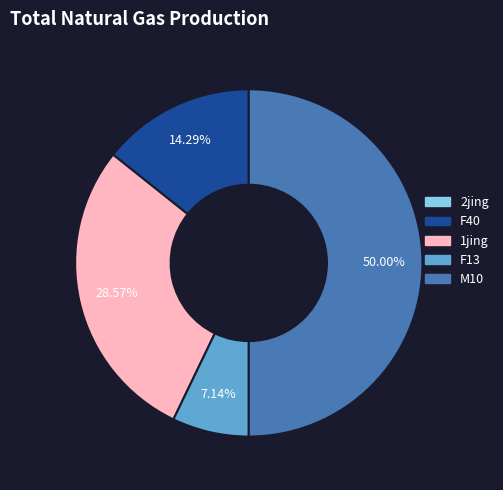

What percentage is the F13 slice, to the nearest percent?

7%